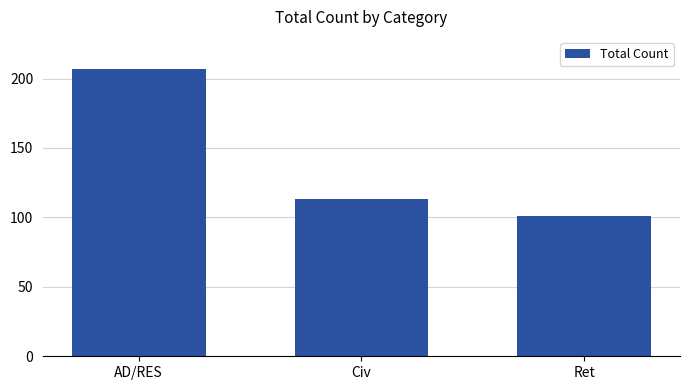

Reading left to right, transcribe all the data shown in this chart.

207	113	101